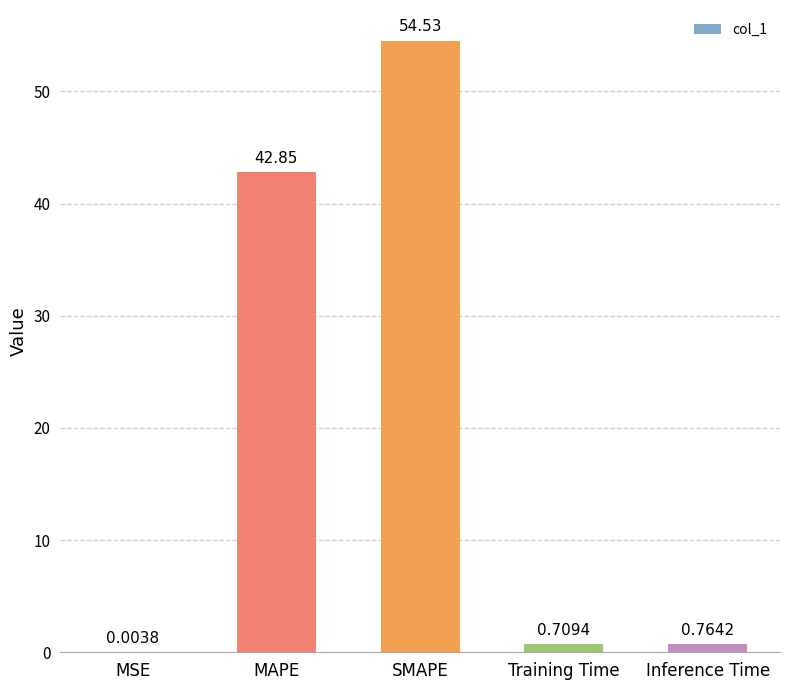

At which category does the chart reach its peak across all series?

SMAPE